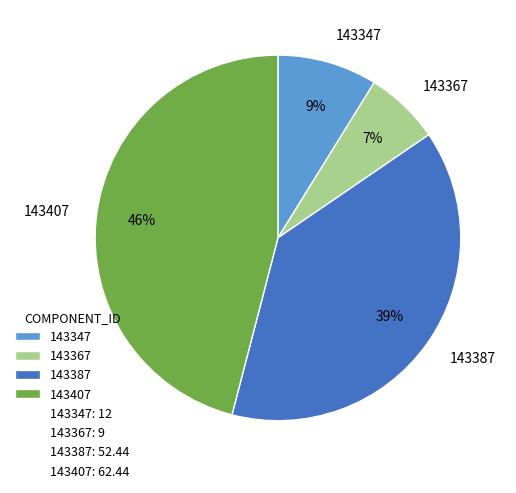

True or false: 143367 accounts for 7% of the total.

True